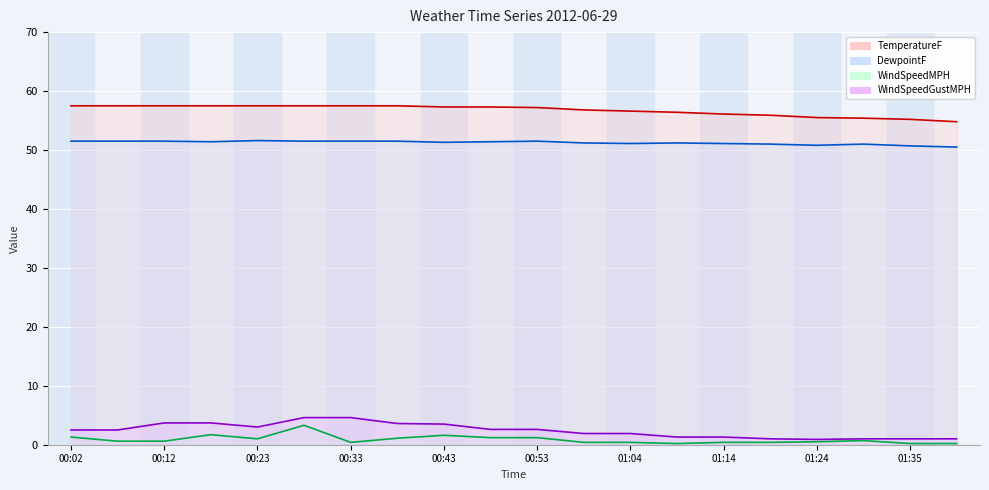

What value does the TemperatureF series have at 00:33?

57.5